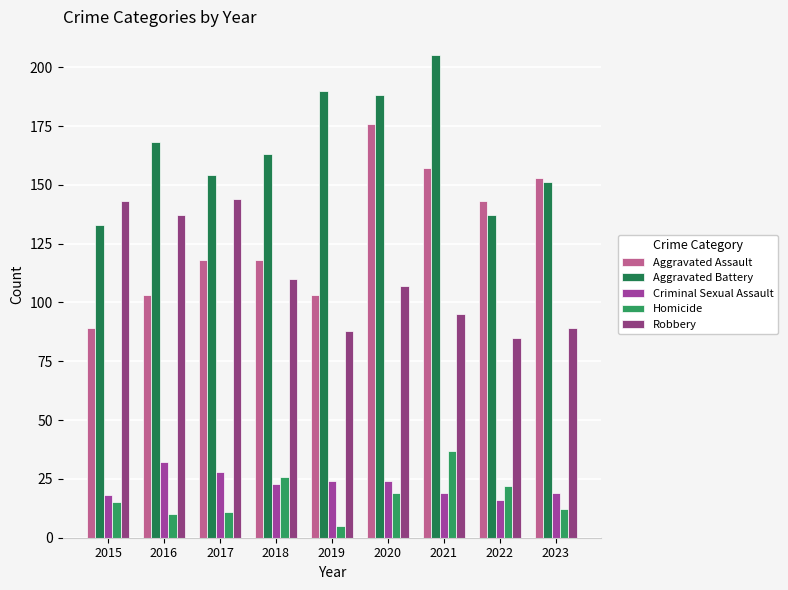

What is the lowest value of the Aggravated Battery series?

133